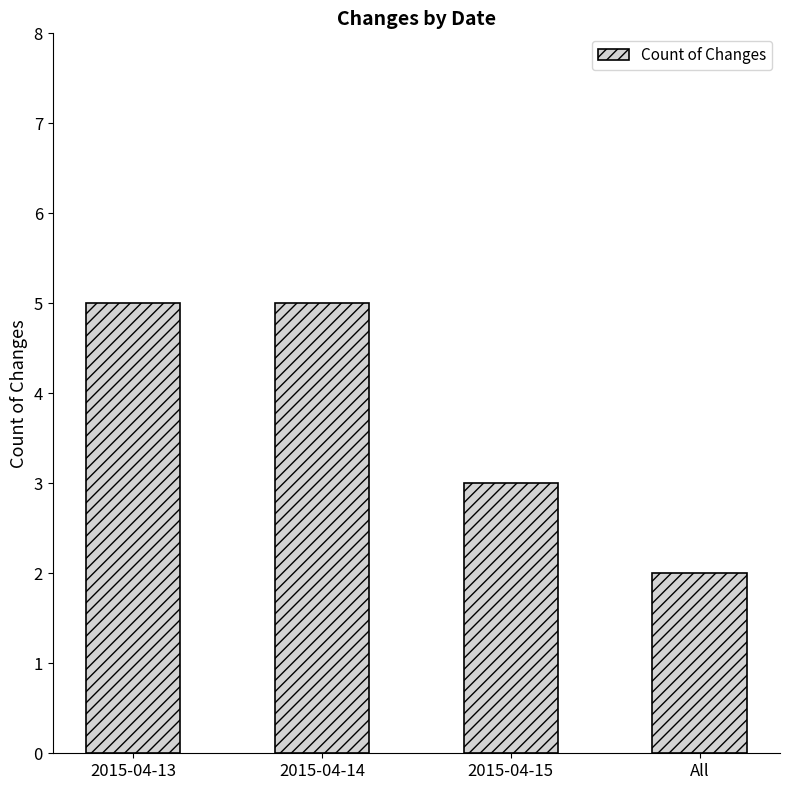

Reading right to left, extract all data points from this chart.

2	3	5	5